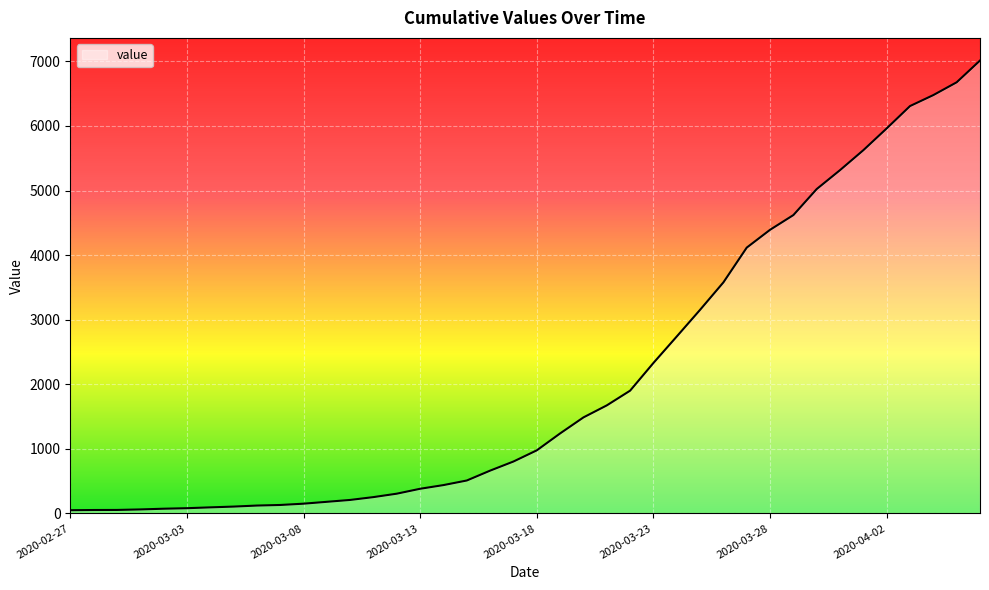

What is the difference between the maximum and minimum values?

6963